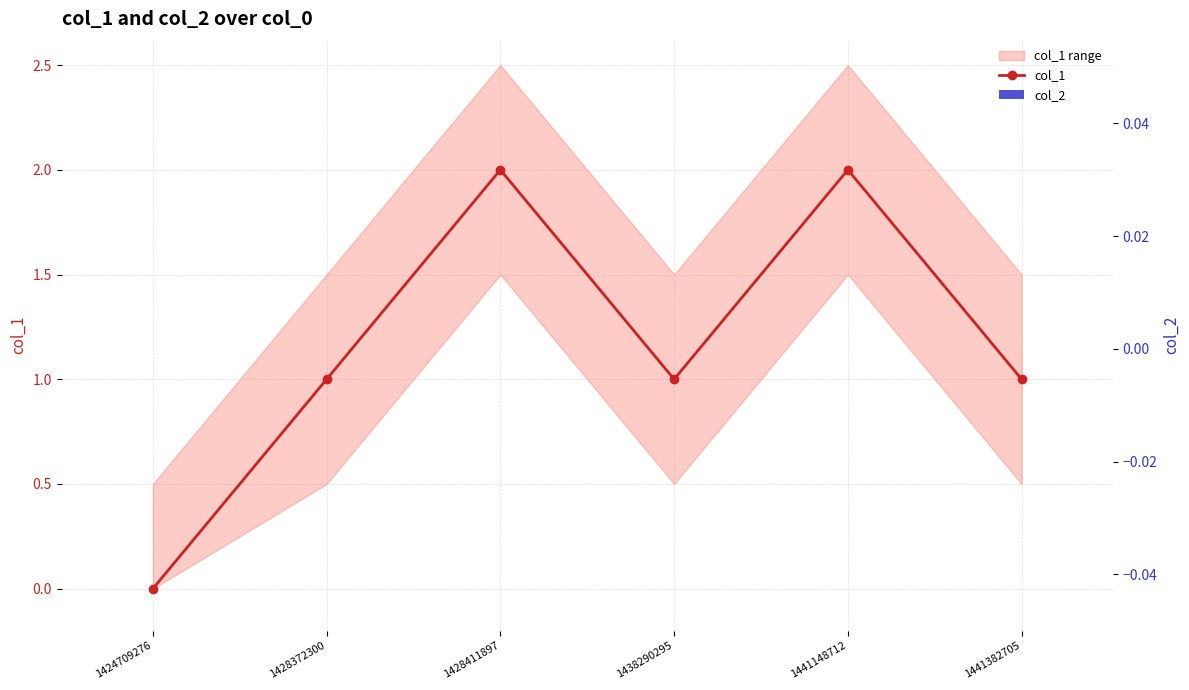

True or false: col_2 has a value of 0 at 1441382705.

True